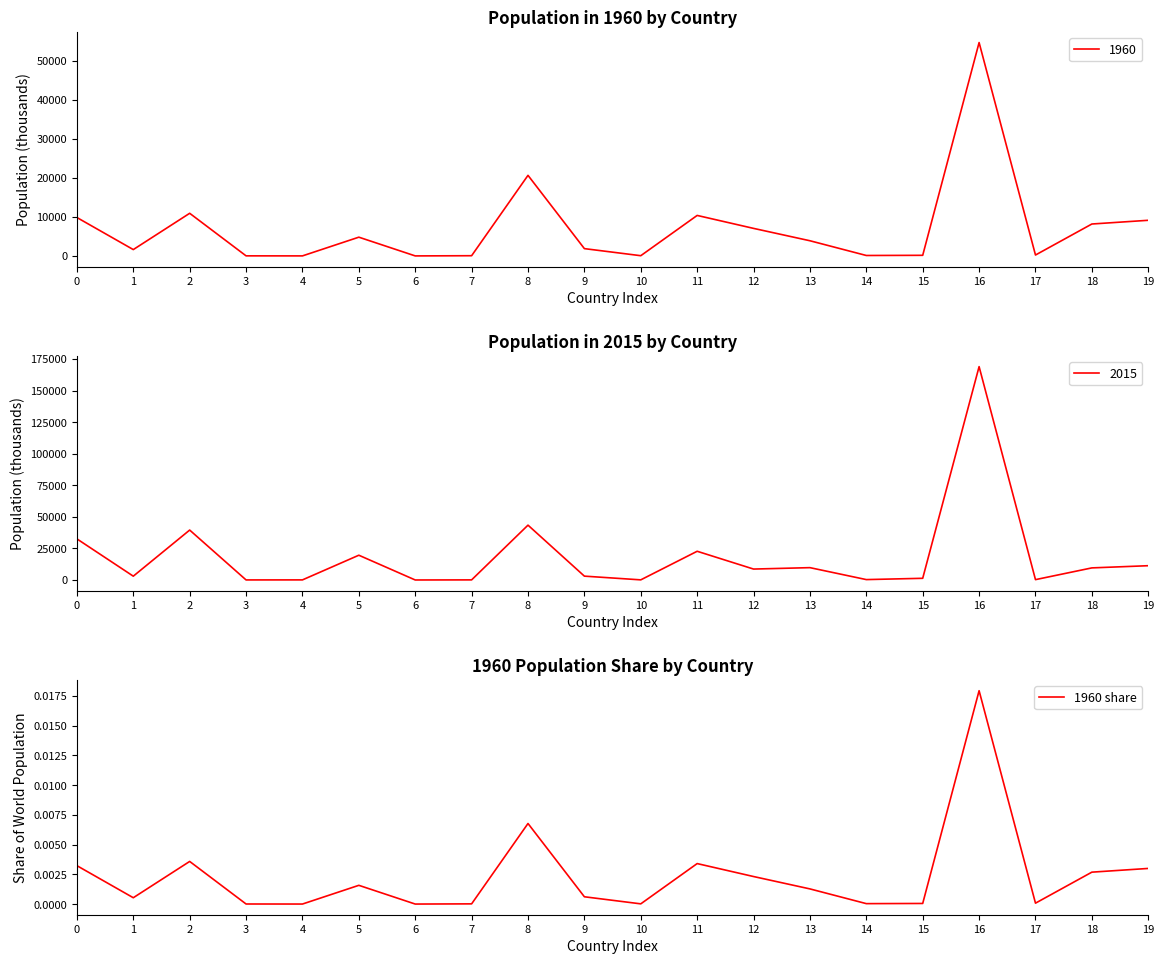

True or false: 1960 share has a value of 0.0 at 6.

True